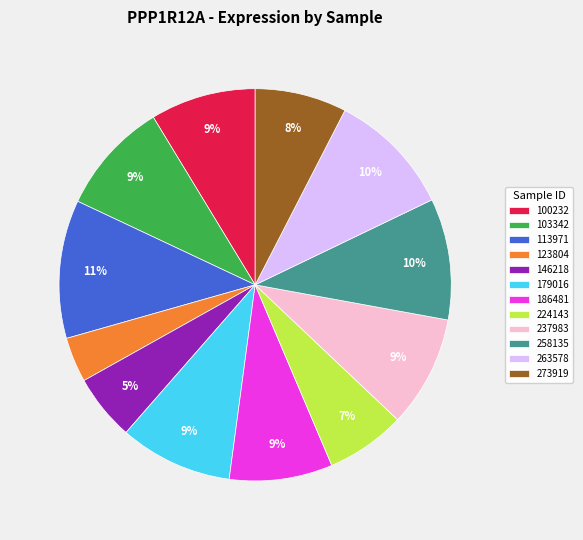

Which slice is the largest?

113971